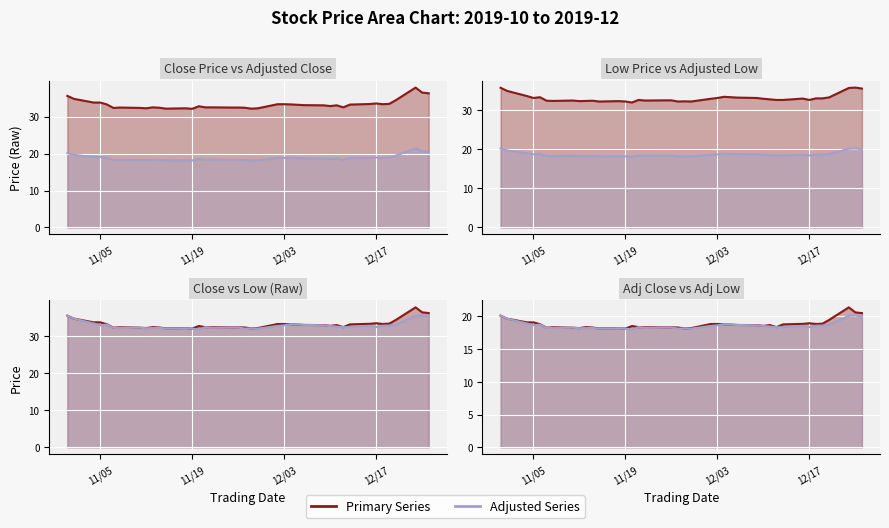

Is it true that 還原收盤 equals 28.8 at 2019-10-31?

False